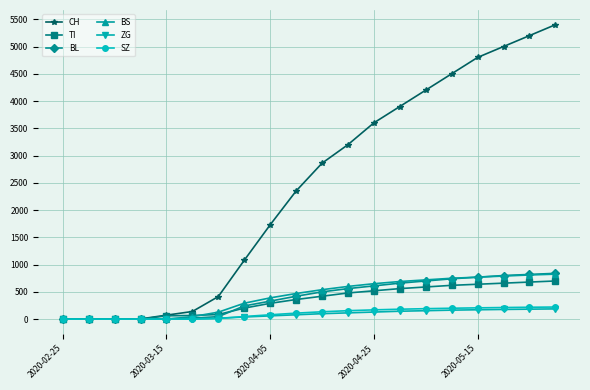

How many data points in CH are less than 2860?

10